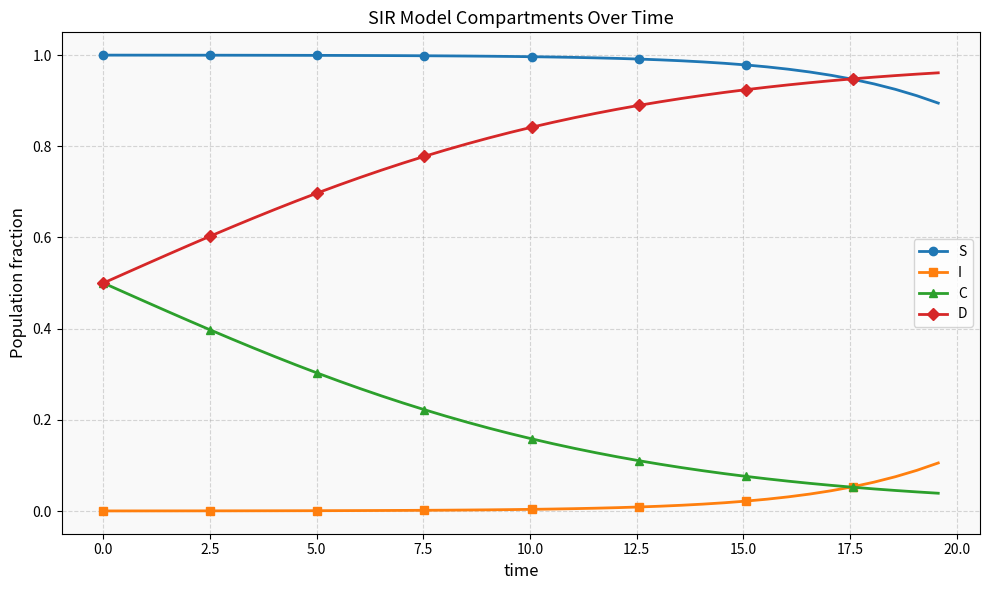

Rank the series by their average value, from lowest to highest.

I, C, D, S